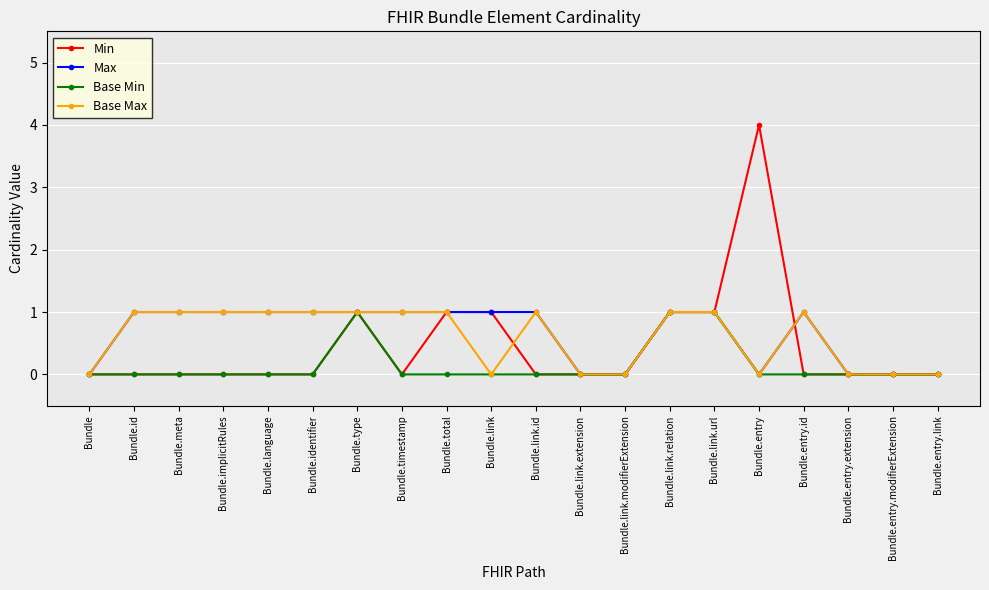

Is it true that Base Max equals 1 at Bundle.total?

True